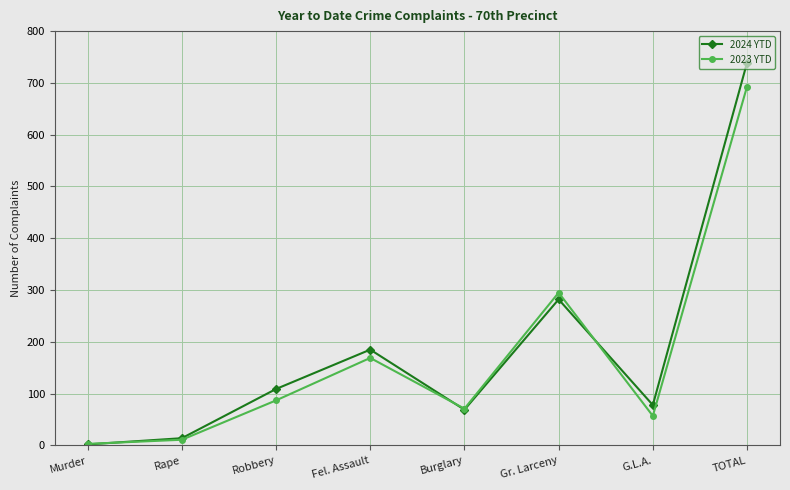

What is the difference between the maximum and minimum values in the 2023 YTD series?

690